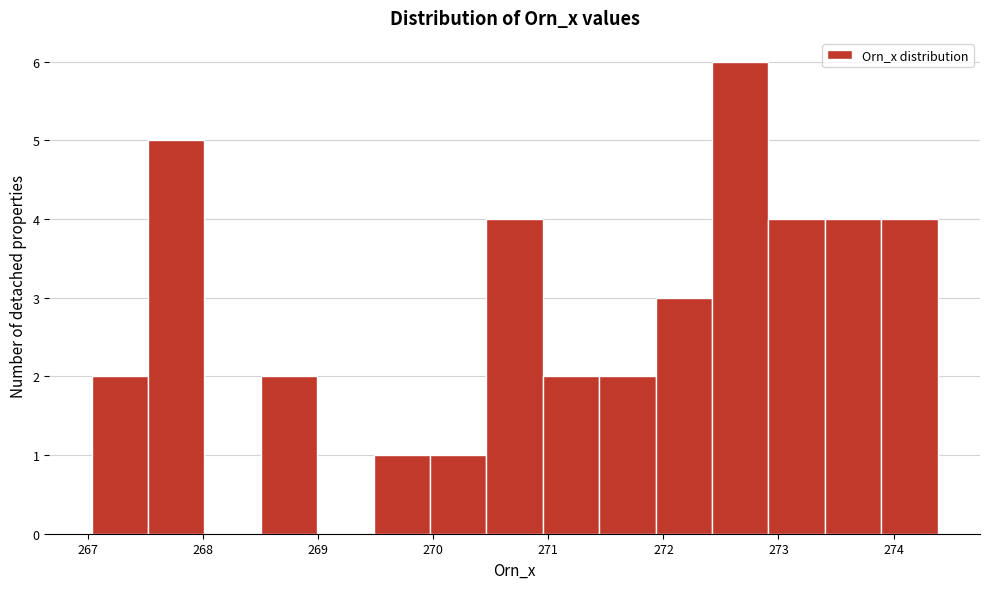

Reading left to right, transcribe this chart: for each bar, give the range it covers on the x-axis and its height. Neither the bar edges nor the heights are printed on the chart, so give them approximately, as read against the axes.

267.0 to 267.5: 2
267.5 to 268.0: 5
268.0 to 268.5: 0
268.5 to 269.0: 2
269.0 to 269.5: 0
269.5 to 270.0: 1
270.0 to 270.5: 1
270.5 to 271.0: 4
271.0 to 271.4: 2
271.4 to 271.9: 2
271.9 to 272.4: 3
272.4 to 272.9: 6
272.9 to 273.4: 4
273.4 to 273.9: 4
273.9 to 274.4: 4